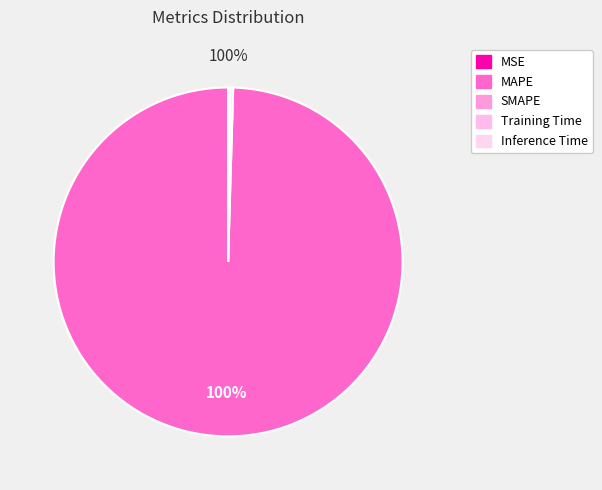

Count the number of slices in the pie.

5